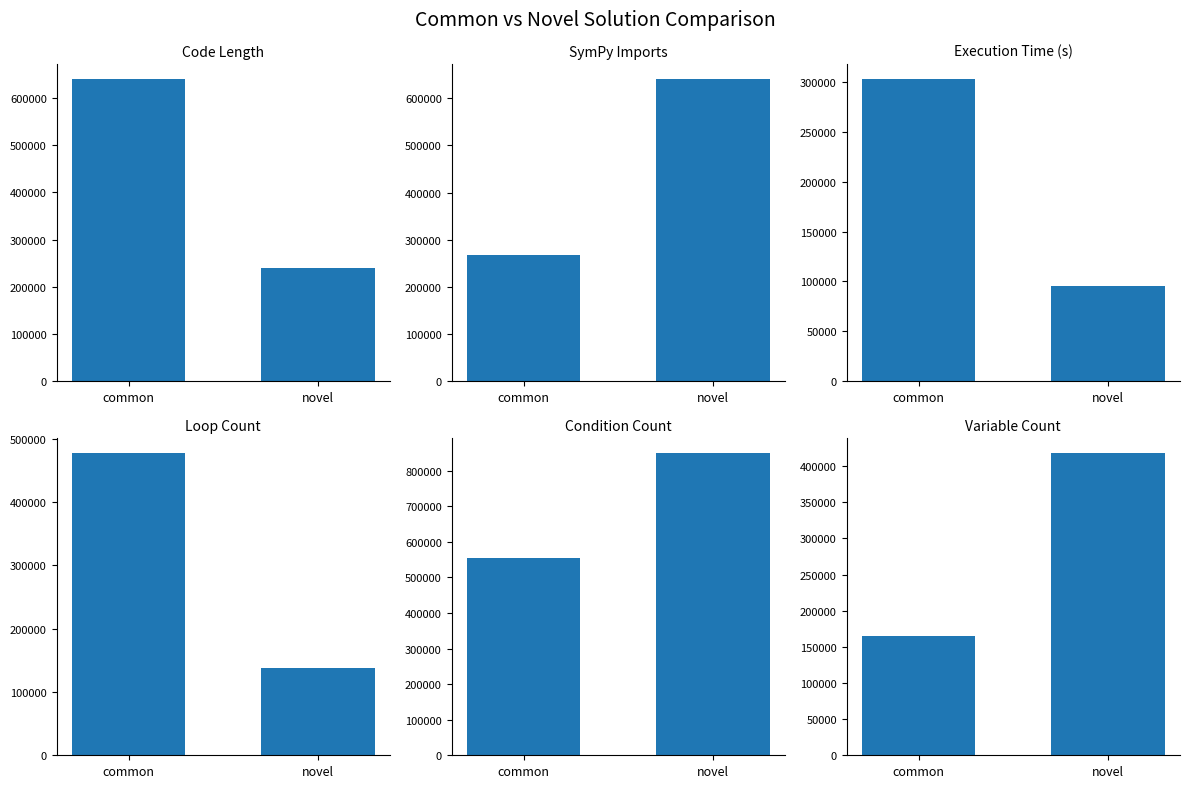

What is the sum of all col_6 values?

582469